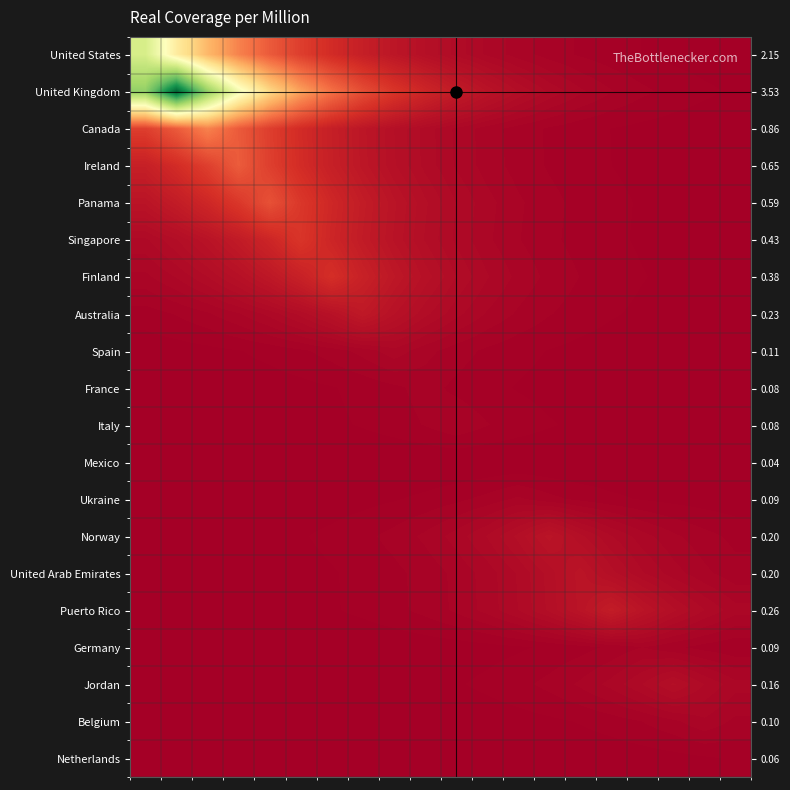

At which category is the sum across all series the highest?

1